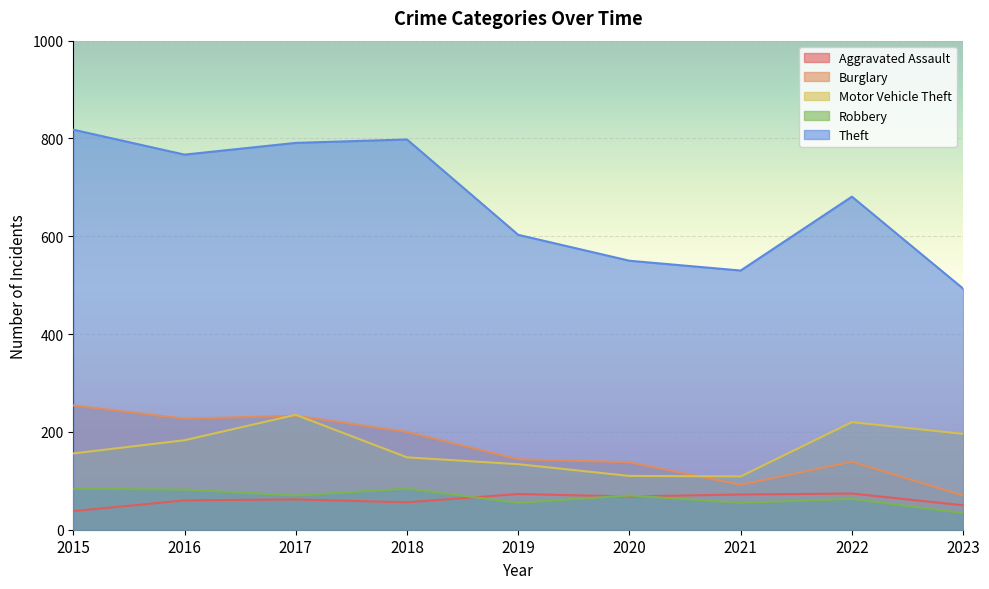

In Aggravated Assault, how many points are higher than both neighbors (excluding endpoints)?

3